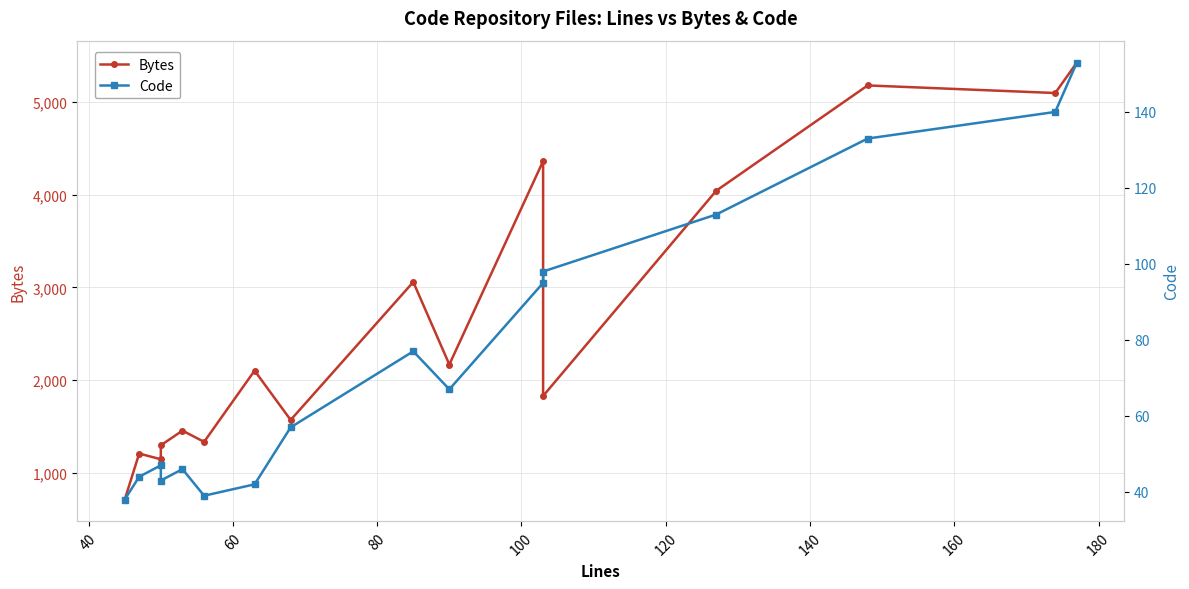

How many values in the Code series exceed 67?

7